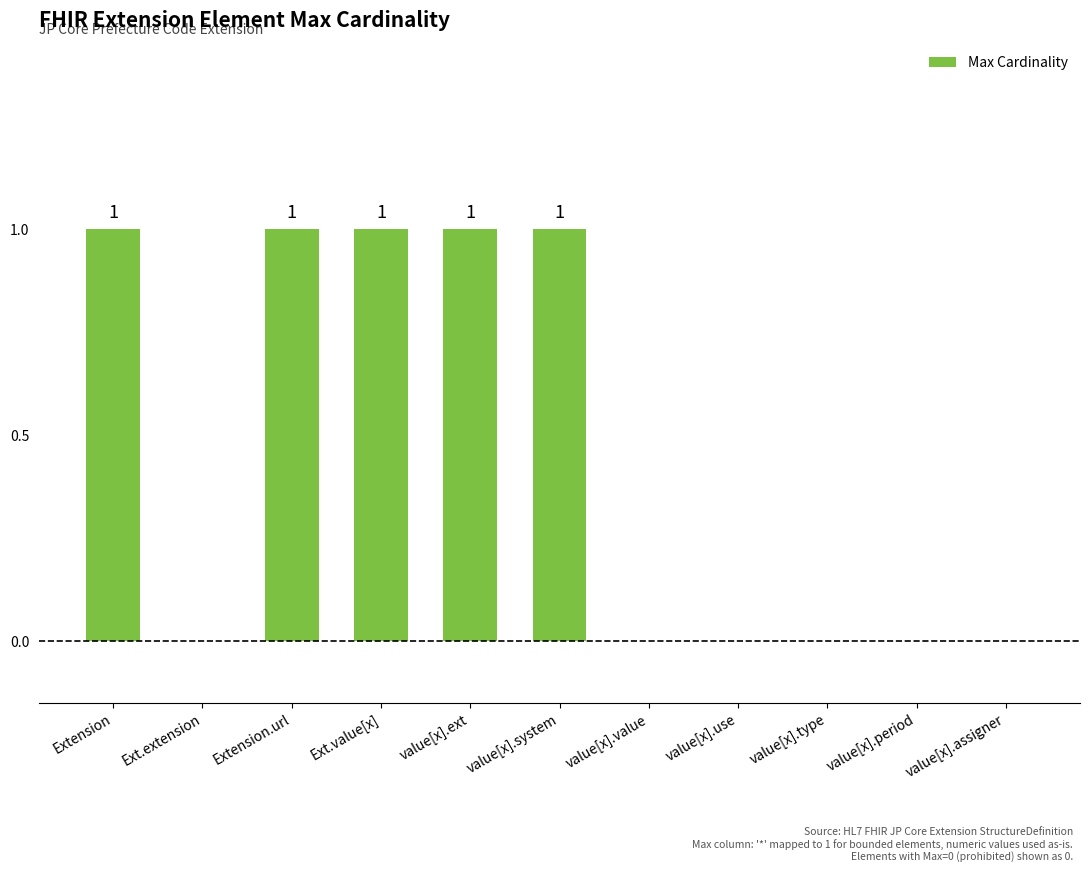

What is the sum of the values at value[x].ext and value[x].value?

1